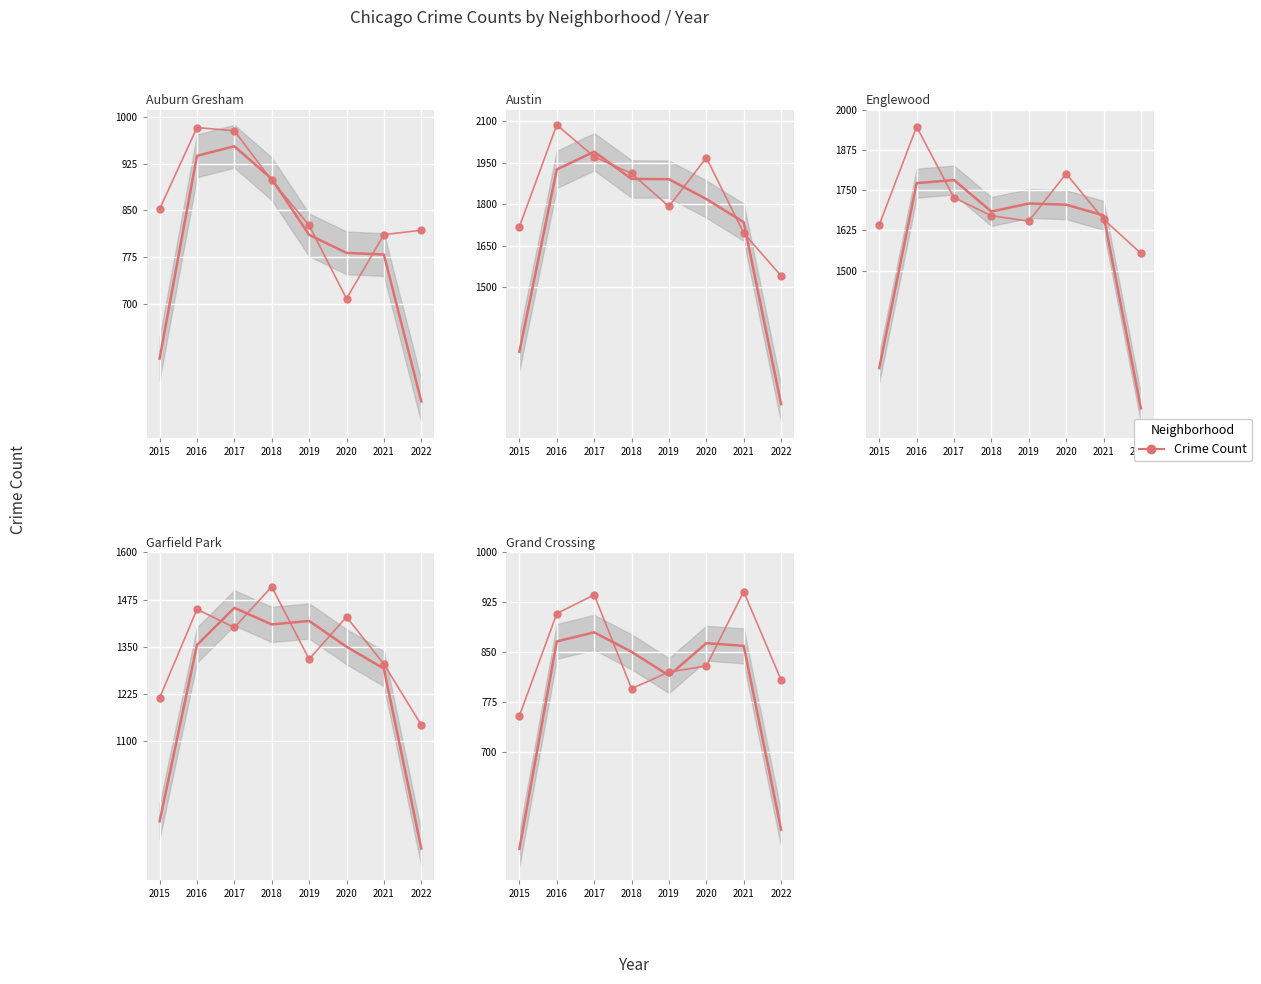

Is this an area chart (filled region under the line)?

No